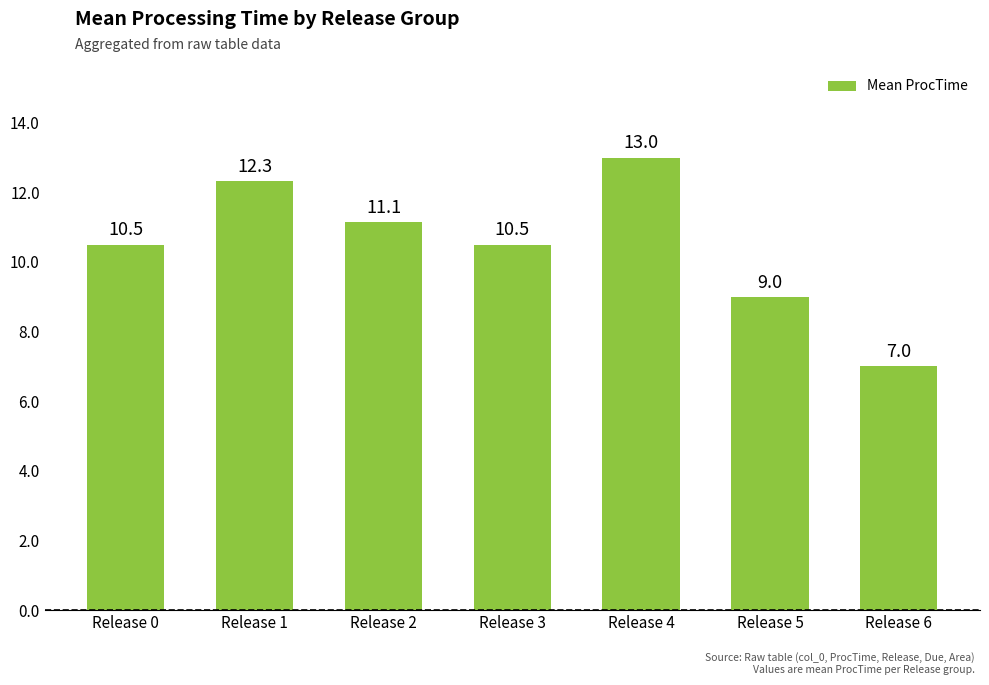

How many bars are there in total?

7